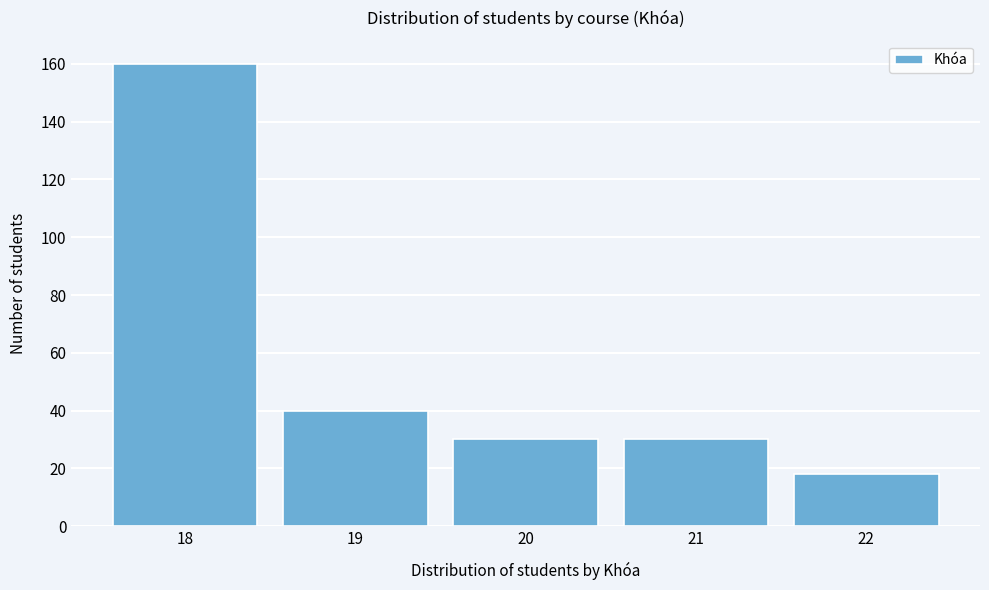

Reading right to left, transcribe all the data shown in this chart.

22=18	21=30	20=30	19=40	18=160